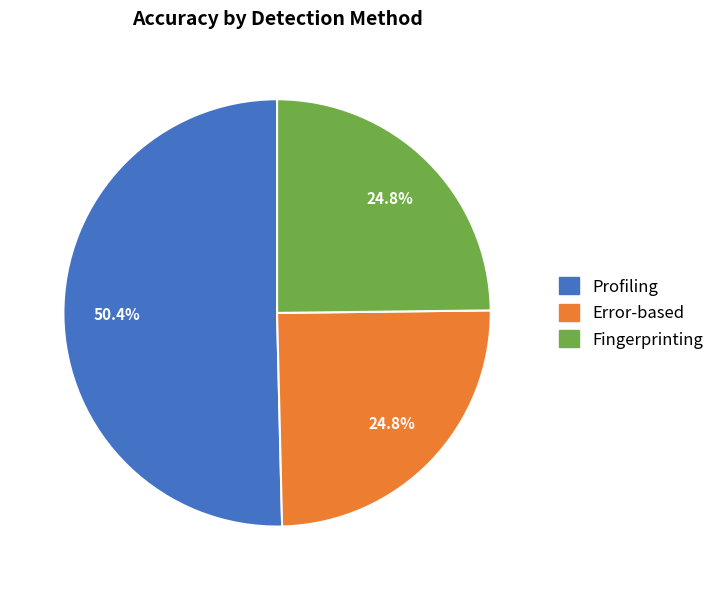

Which category has the biggest portion of the pie?

Profiling